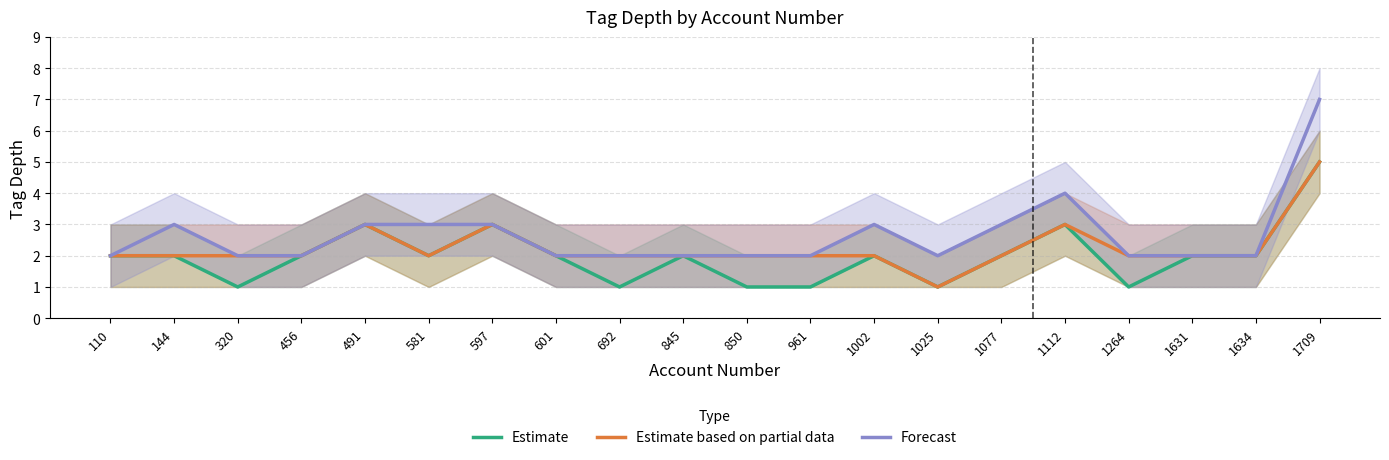

The Forecast series shows 2 at 1025. True or false?

True